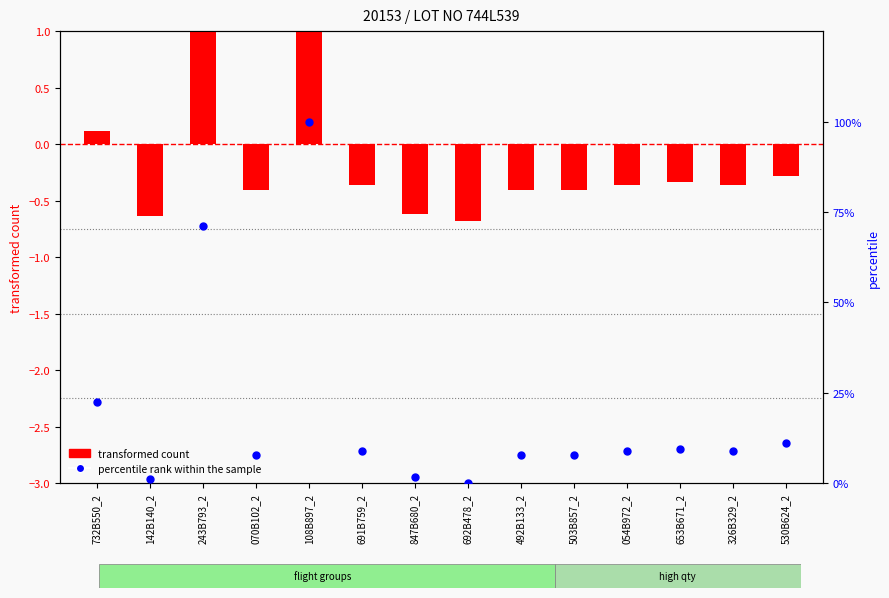

Which series has the largest total across all categories?

percentile rank within the sample